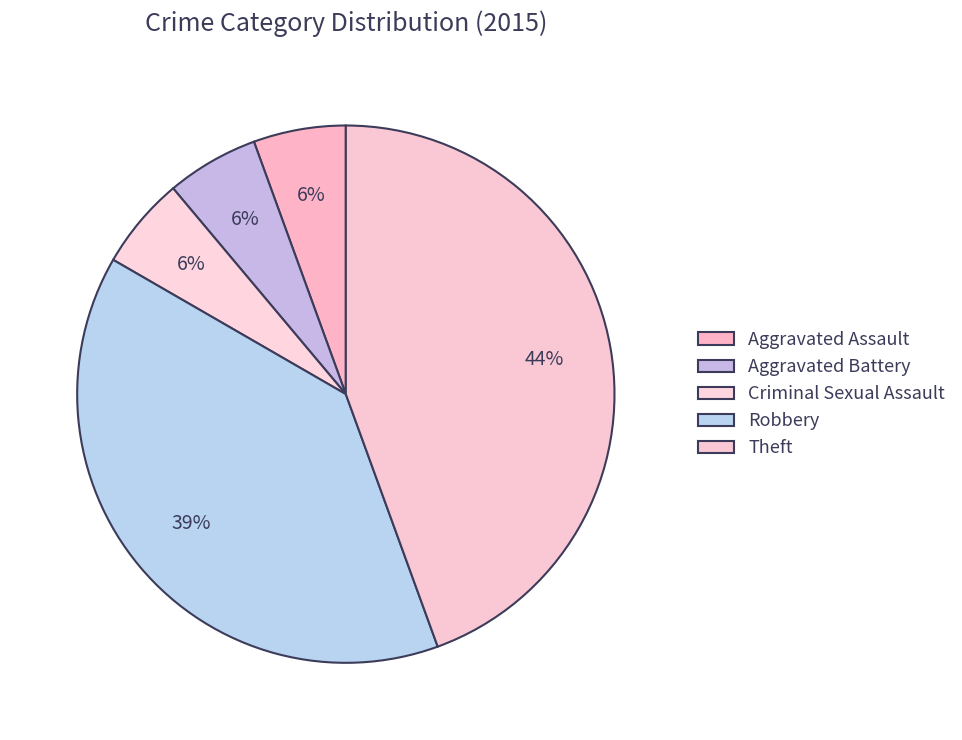

How many segments does this pie chart have?

5